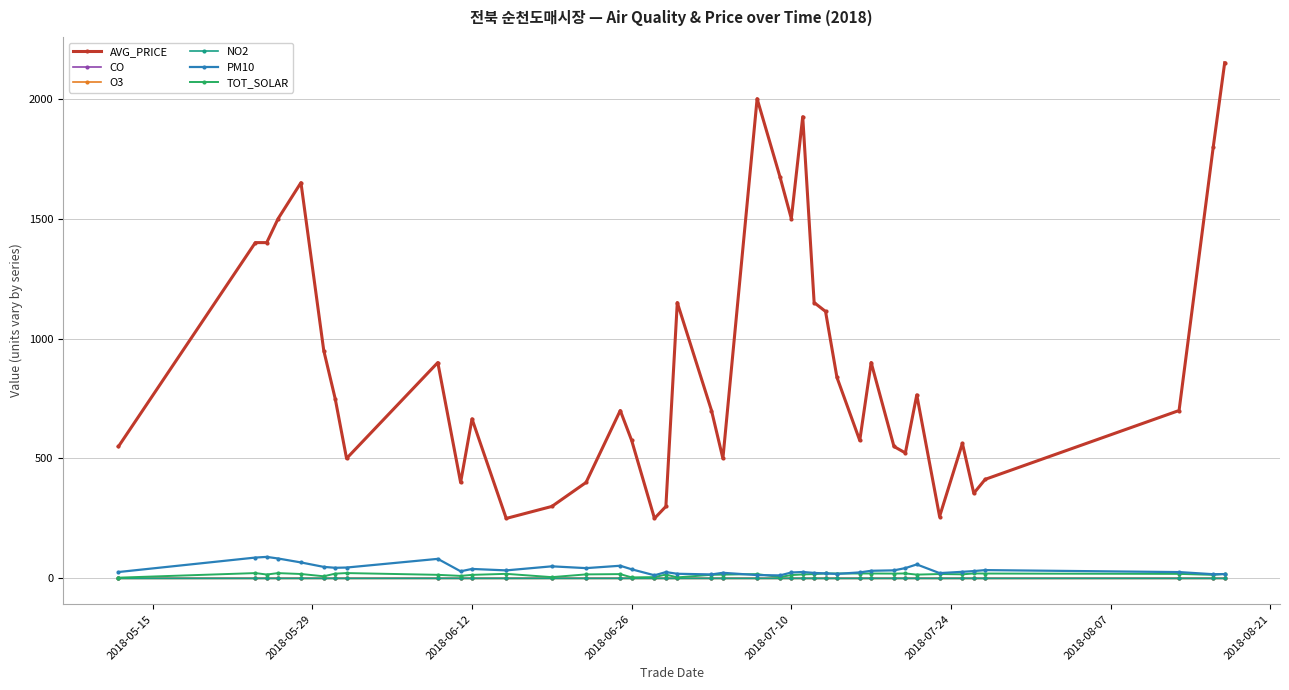

Does the chart display data point markers on the line(s)?

Yes